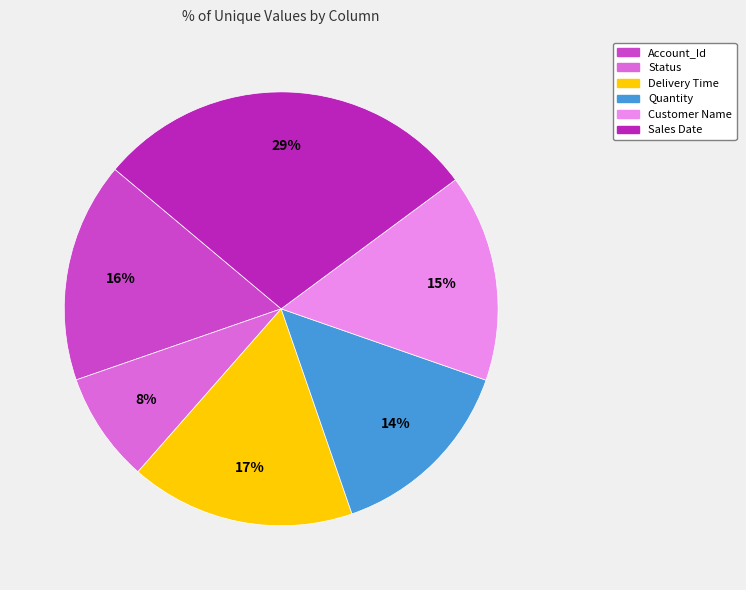

Which category has the smallest portion of the pie?

Status